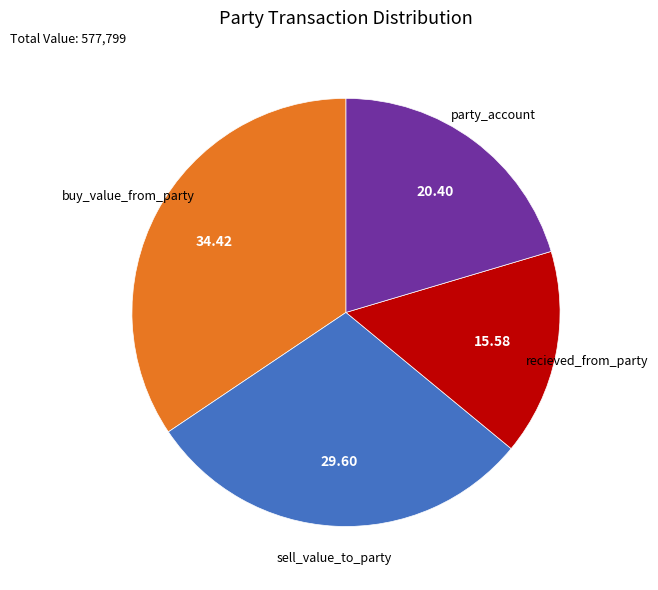

Which slice is the largest?

buy_value_from_party